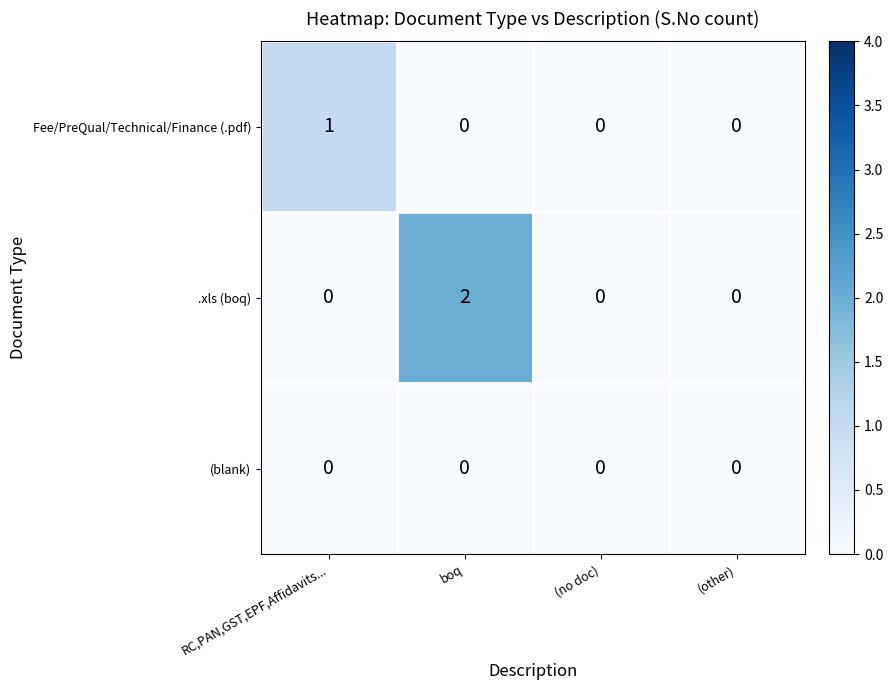

Which series has the largest range (max minus min)?

.xls (boq)